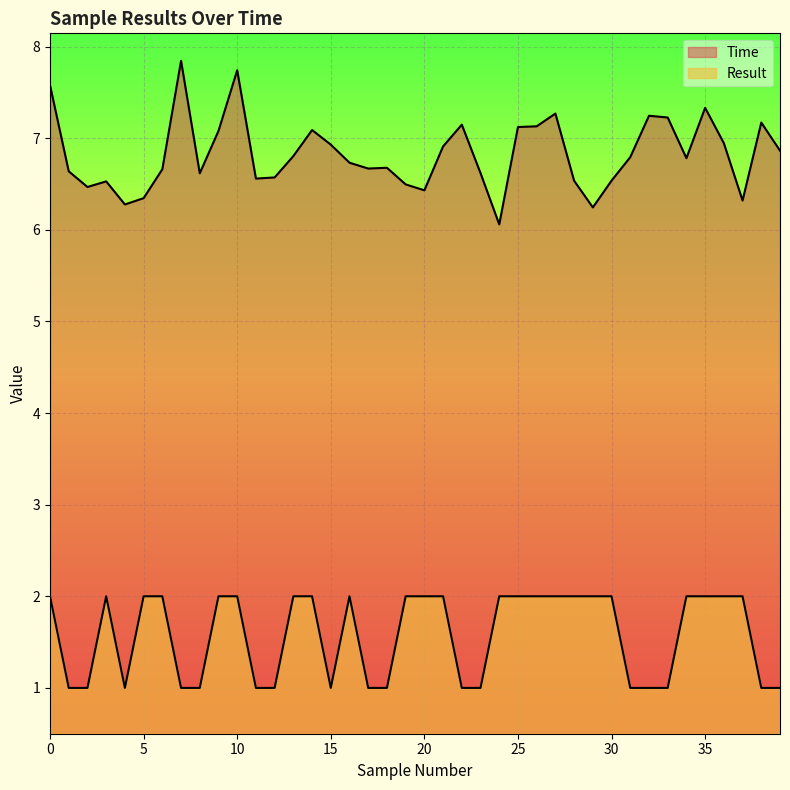

What are all the series names shown in the legend?

Time, Result